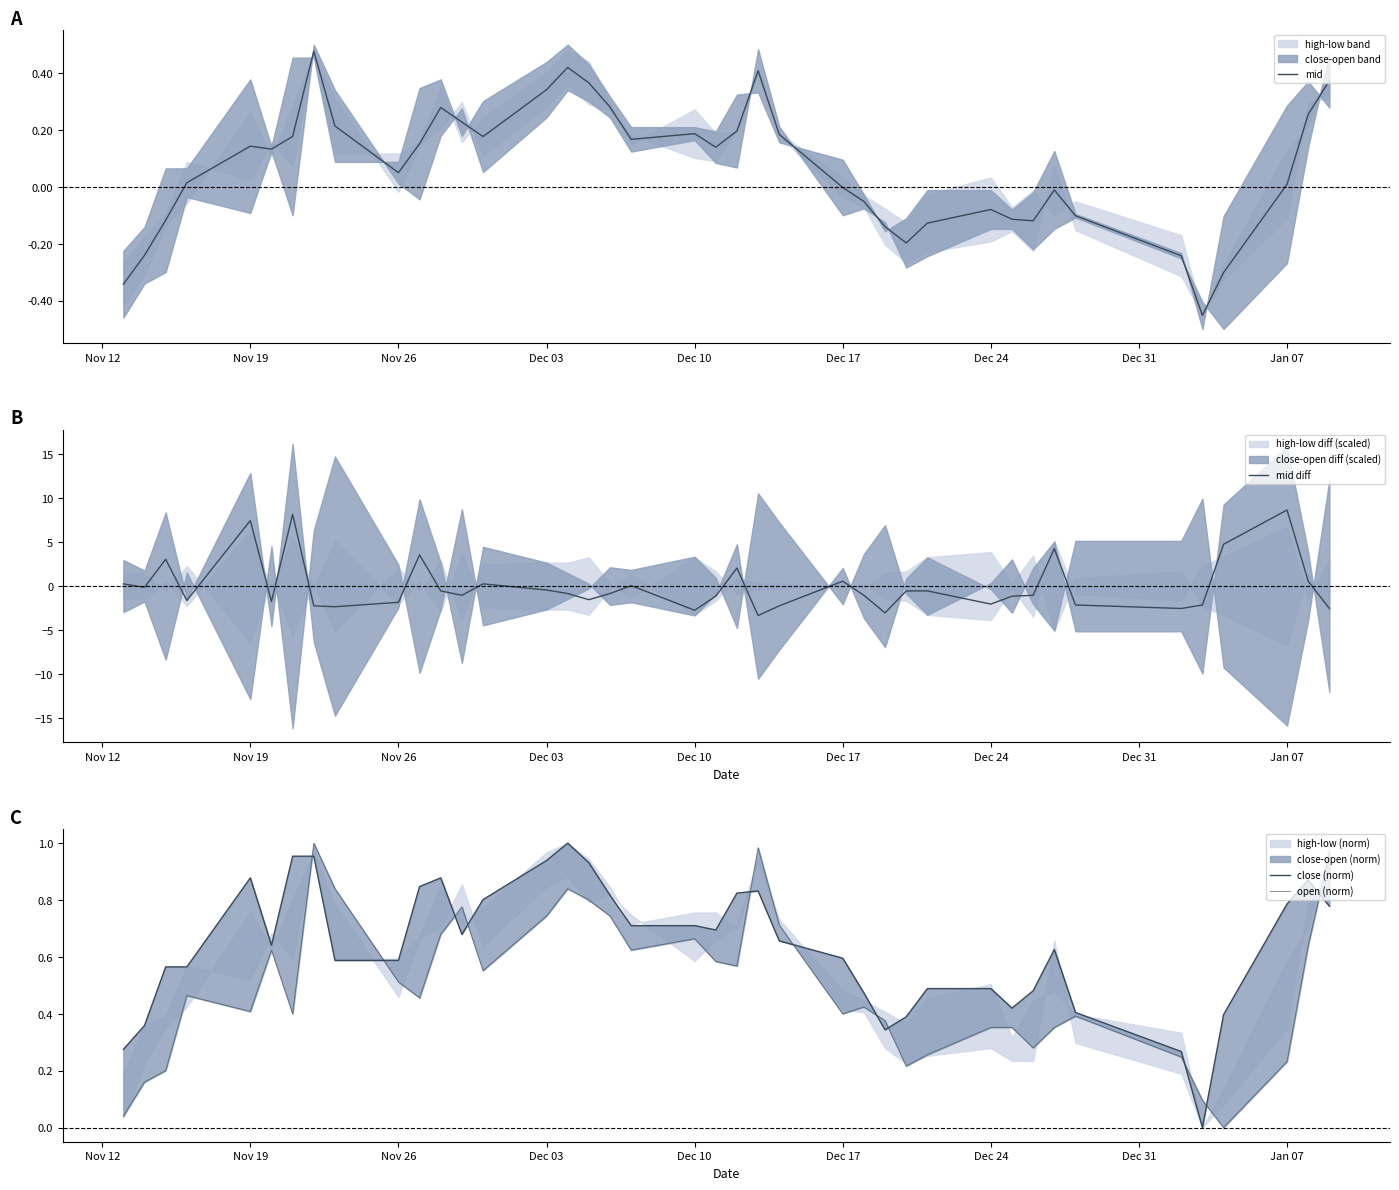

At how many categories does at least one series exceed 7?

3